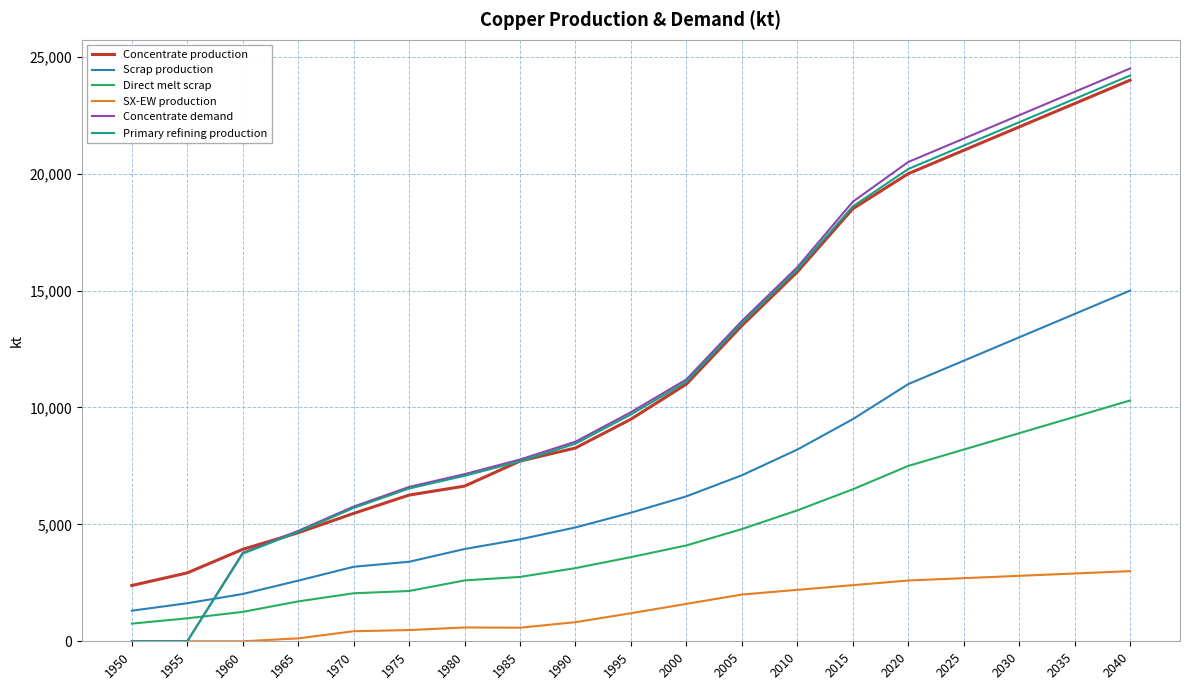

Does the chart display data point markers on the line(s)?

No